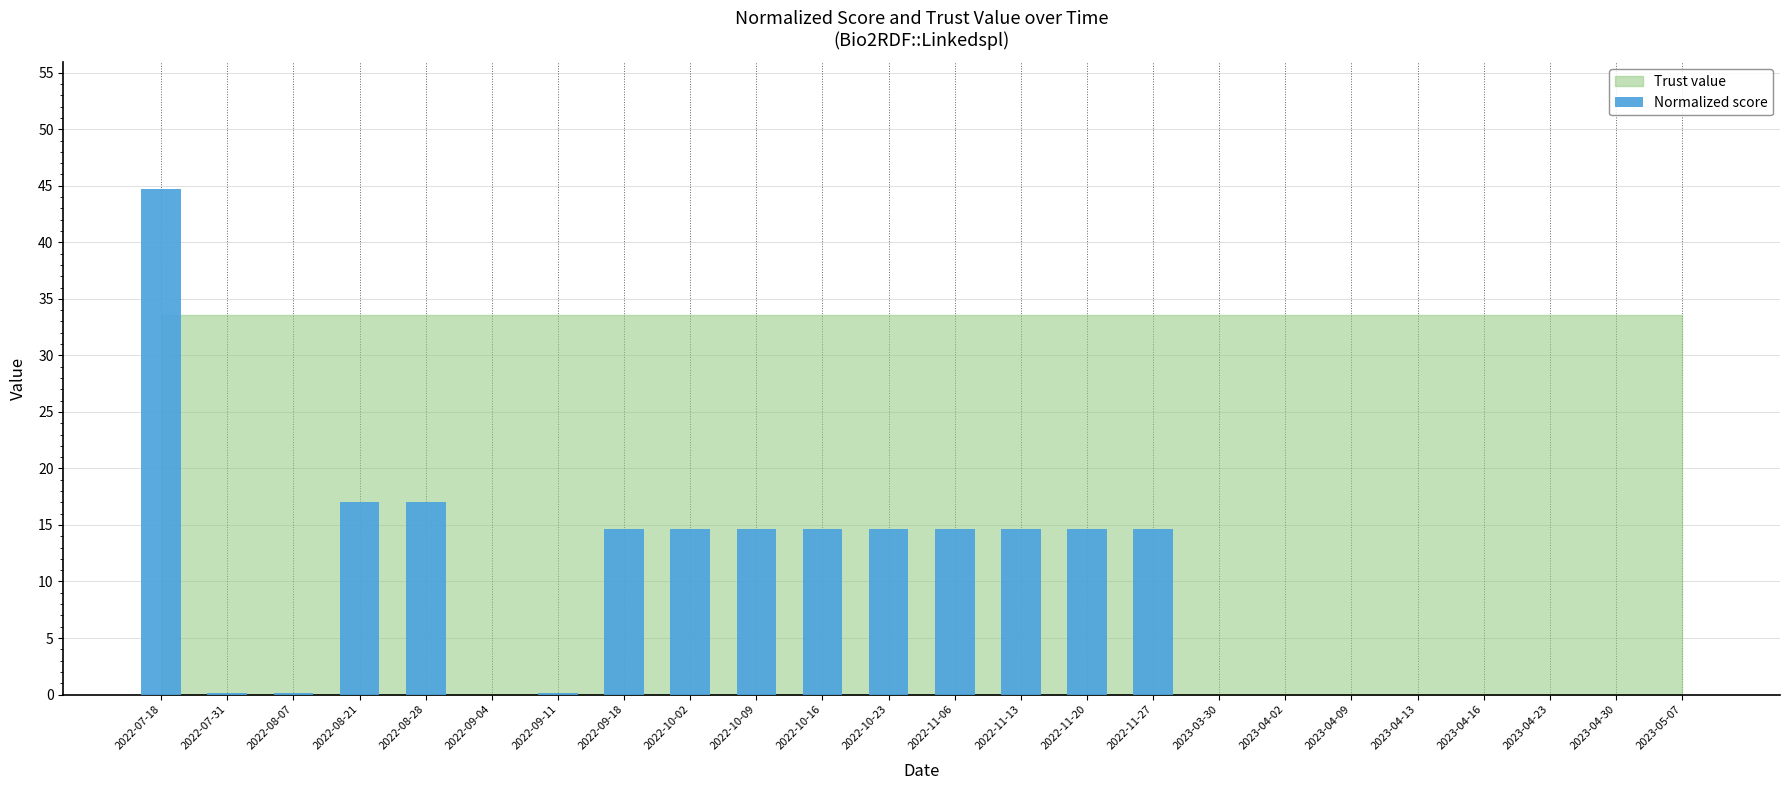

True or false: the data shows 0.0 at 2023-04-13.

True